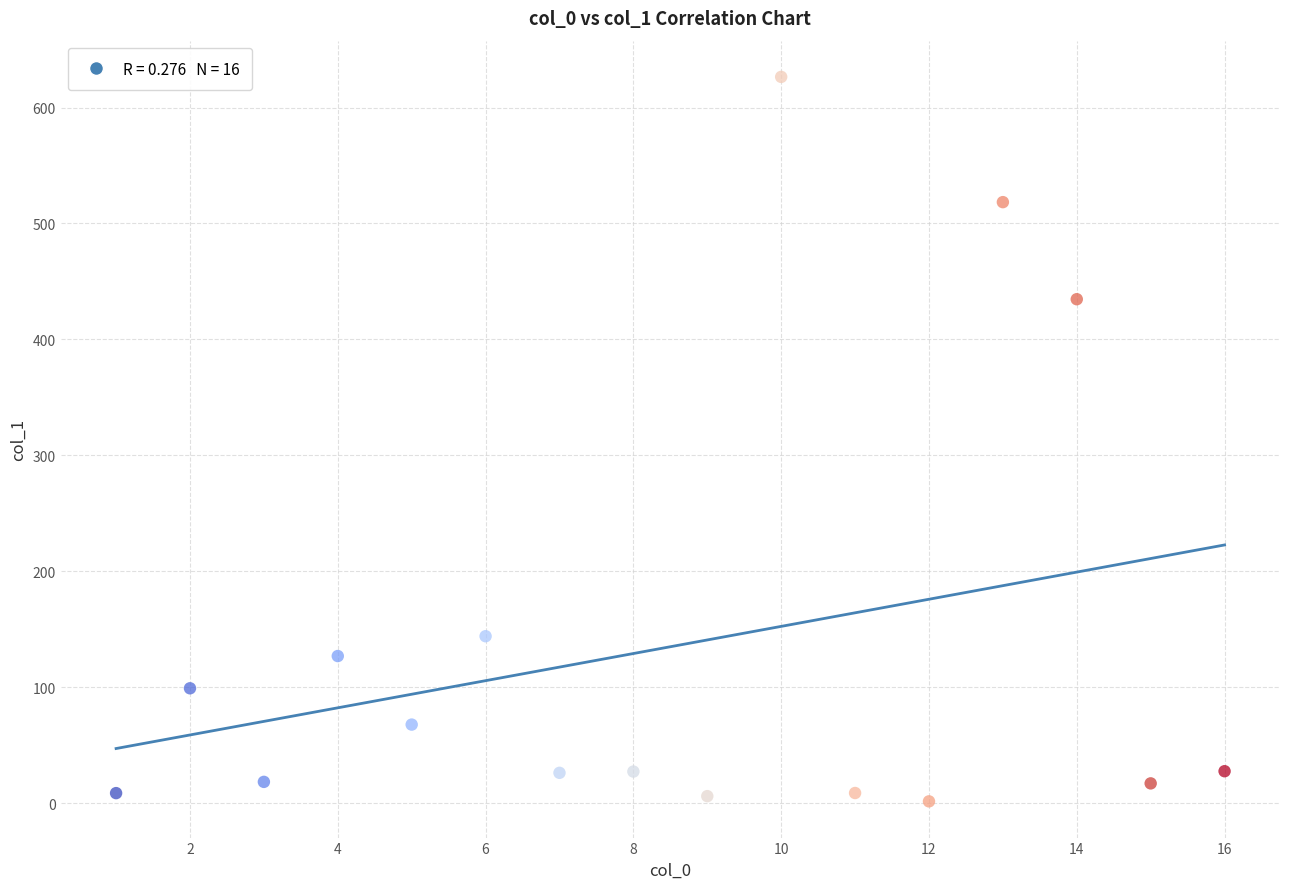

What Y value in the scatter plot is closest to 314?

434.7